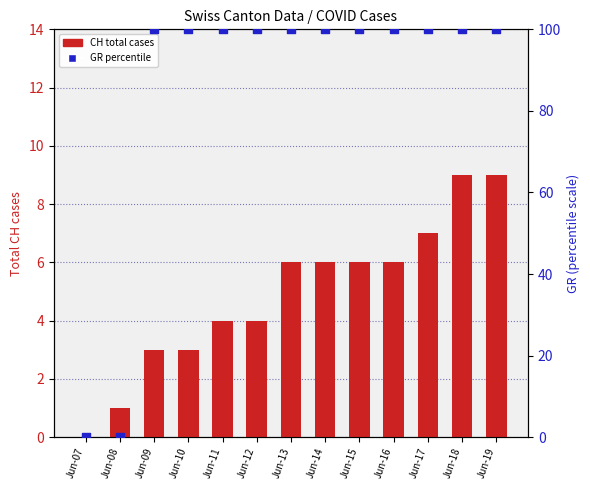

At which category is the sum across all series the highest?

Jun-18